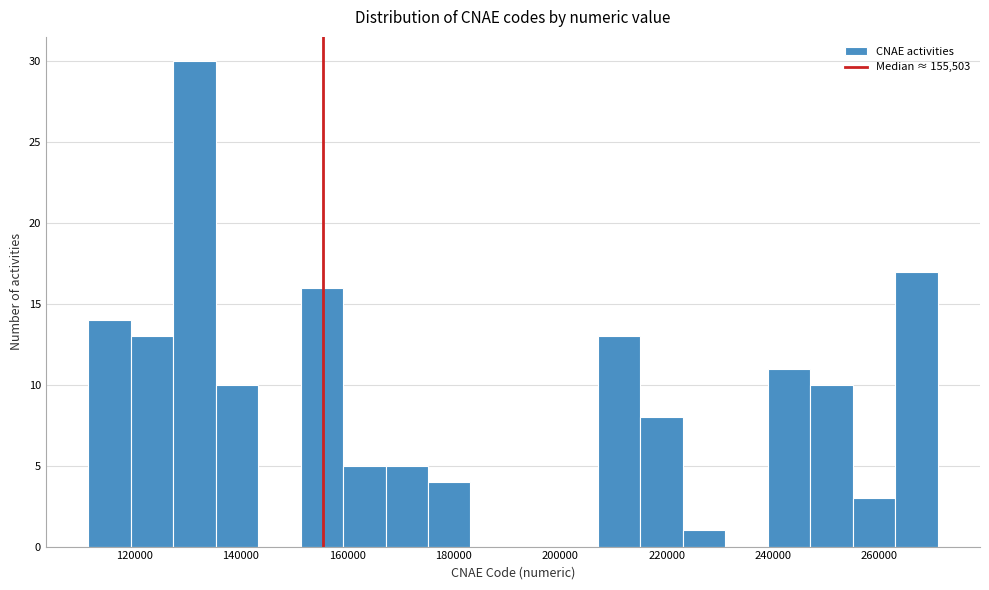

Around what value on the x-axis is the tallest bar? Give the approximate position of its centre, as read against the axis.

132000